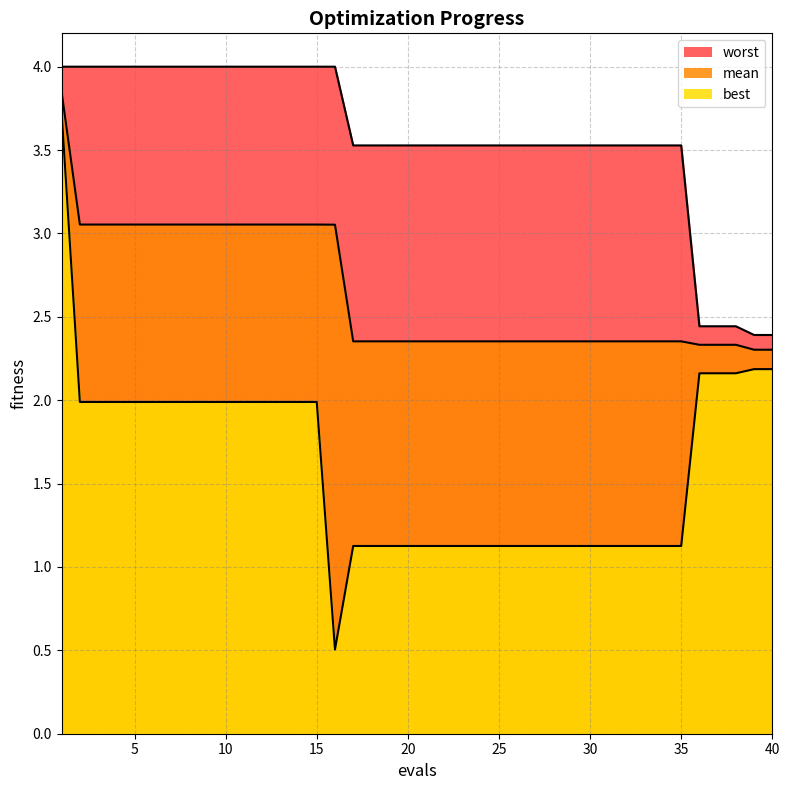

Rank the categories by best value from highest to lowest.

1, 39, 40, 36, 37, 38, 2, 3, 4, 5, 6, 7, 8, 9, 10, 11, 12, 13, 14, 15, 17, 18, 19, 20, 21, 22, 23, 24, 25, 26, 27, 28, 29, 30, 31, 32, 33, 34, 35, 16